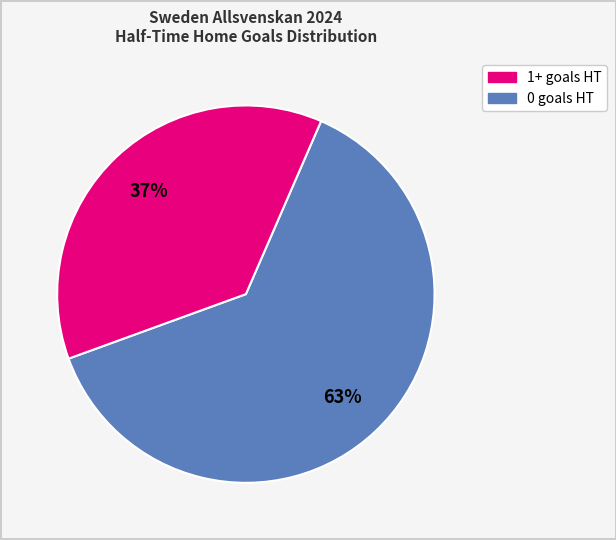

How many segments does this pie chart have?

2